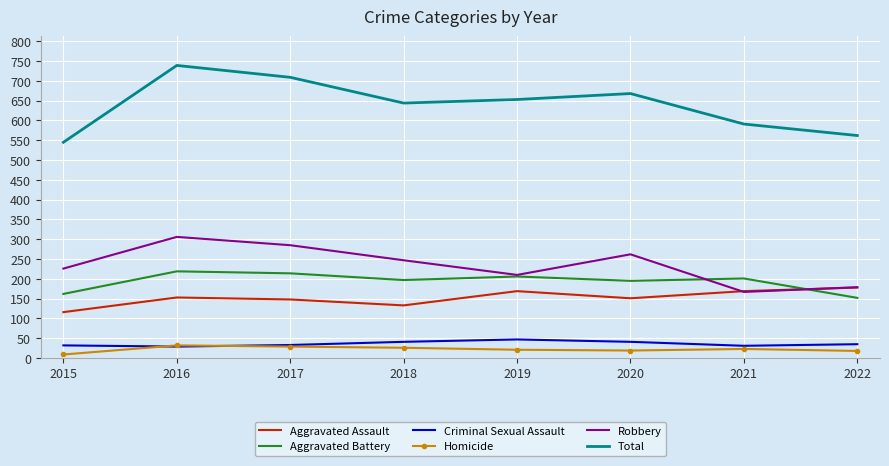

How many Total values are between 591 and 709?

5